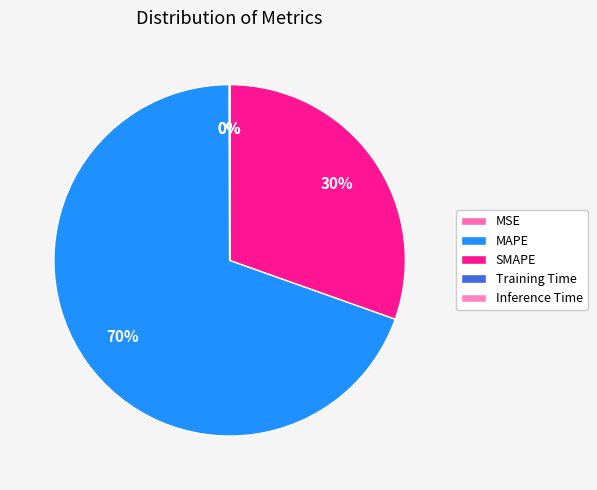

What percentage is the MAPE slice, to the nearest percent?

70%